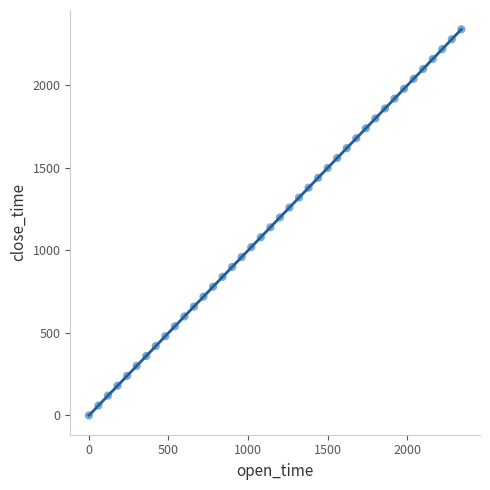

What is the range of X values (max minus min)?

2340